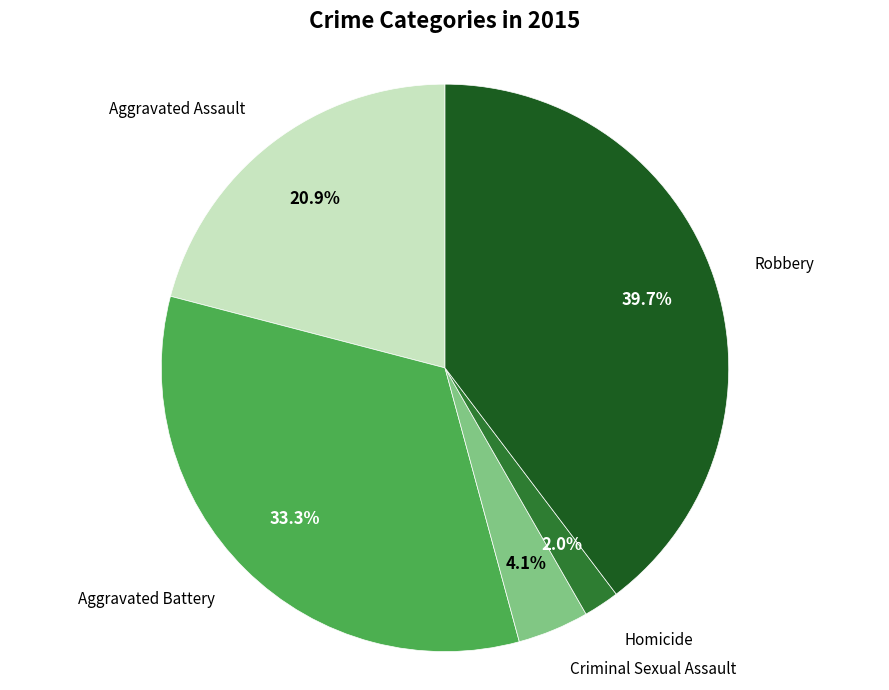

Is there a majority slice in this chart?

No